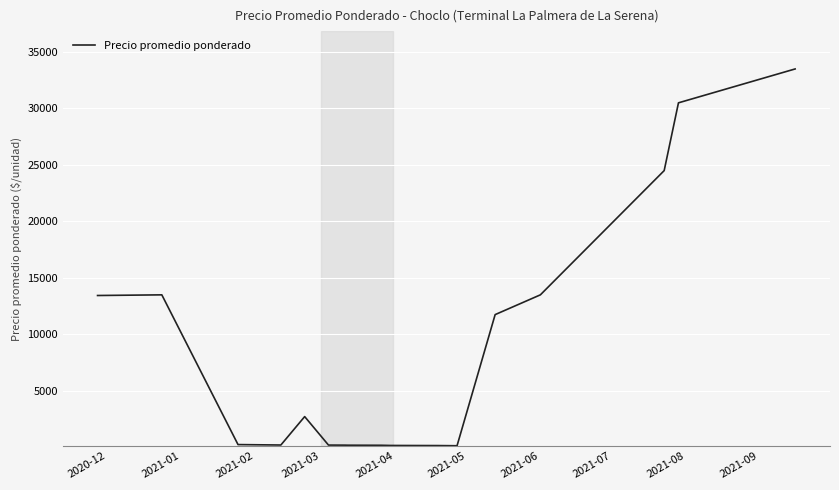

What is the sum of all values?

145259.6